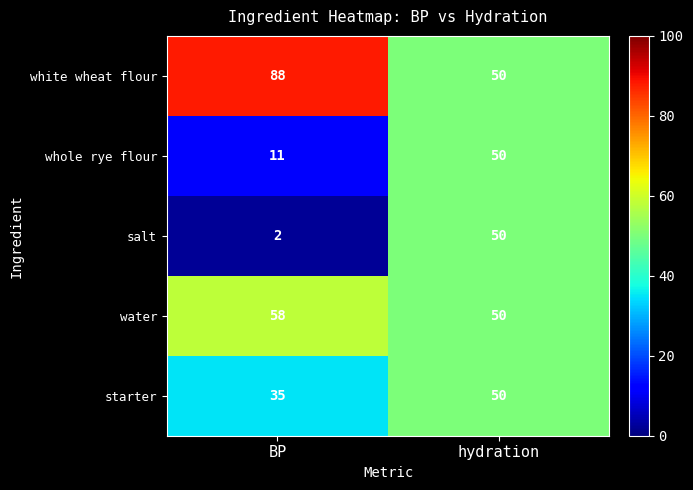

Where is salt nearest to the value 26?

BP